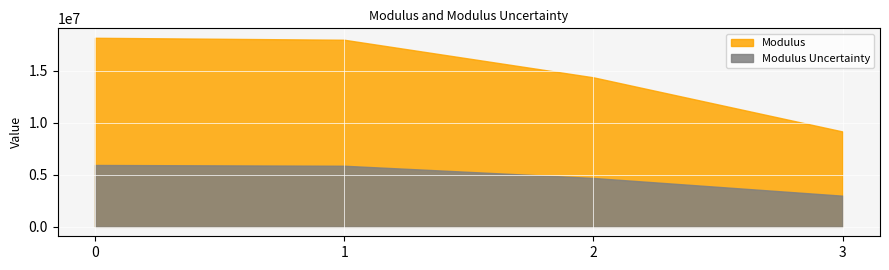

Is the value of Modulus at 3 greater than the value of Modulus Uncertainty at 1?

Yes